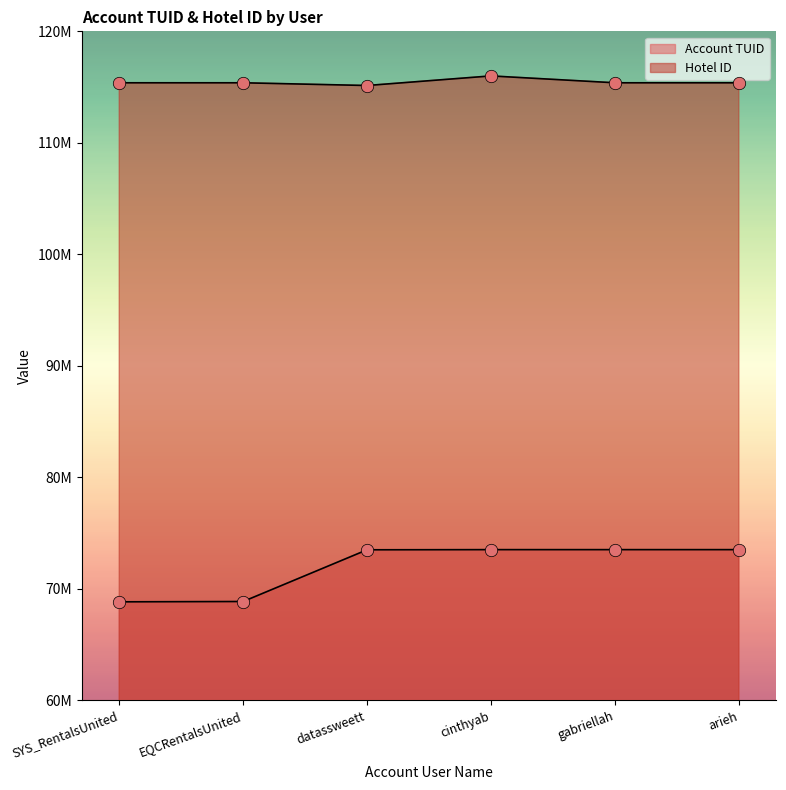

Which series has the largest Y range (max minus min)?

Account TUID